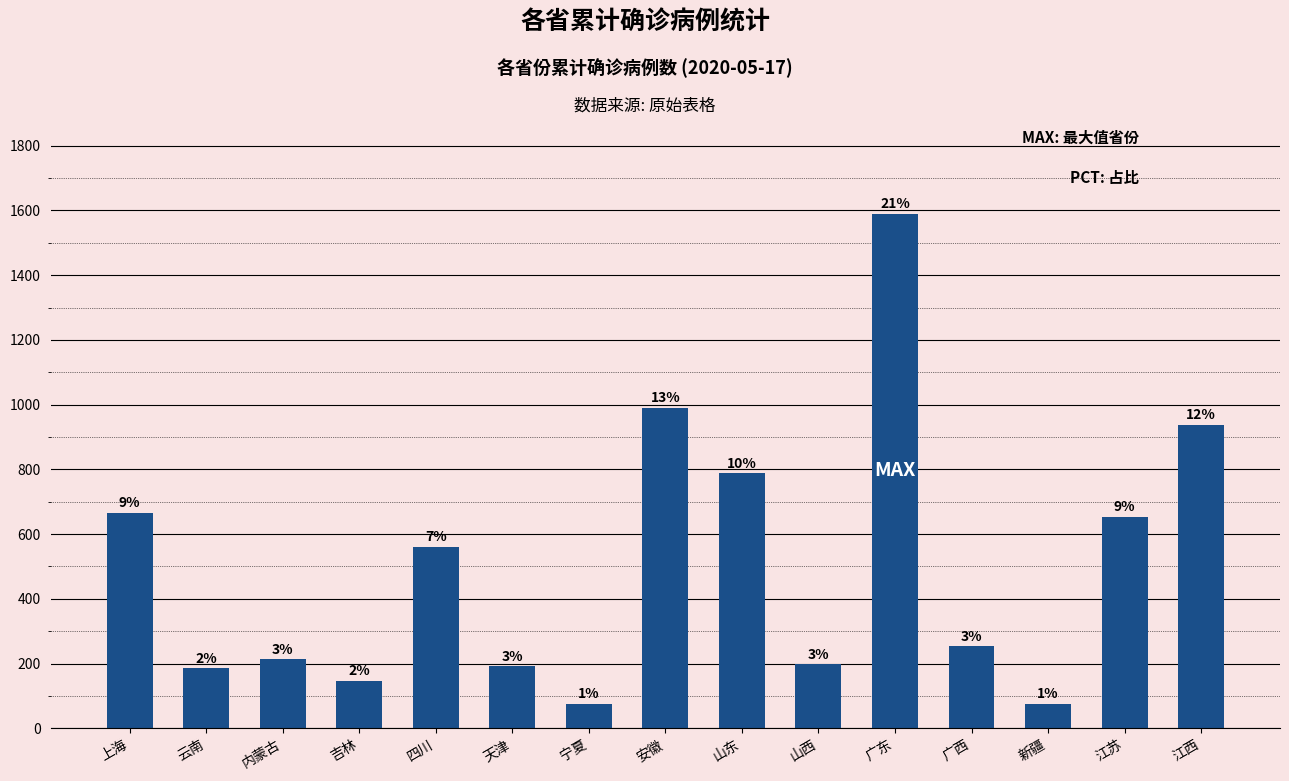

Which label corresponds to the smallest value in the chart?

宁夏